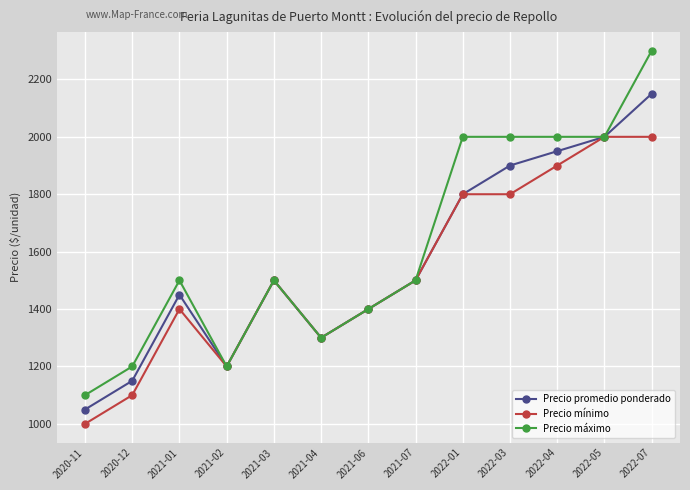

Reading left to right, transcribe all the data shown in this chart.

Precio promedio ponderado: 2020-11=1050	2020-12=1150	2021-01=1450	2021-02=1200	2021-03=1500	2021-04=1300	2021-06=1400	2021-07=1500	2022-01=1800	2022-03=1900	2022-04=1950	2022-05=2000	2022-07=2150
Precio mínimo: 2020-11=1000	2020-12=1100	2021-01=1400	2021-02=1200	2021-03=1500	2021-04=1300	2021-06=1400	2021-07=1500	2022-01=1800	2022-03=1800	2022-04=1900	2022-05=2000	2022-07=2000
Precio máximo: 2020-11=1100	2020-12=1200	2021-01=1500	2021-02=1200	2021-03=1500	2021-04=1300	2021-06=1400	2021-07=1500	2022-01=2000	2022-03=2000	2022-04=2000	2022-05=2000	2022-07=2300